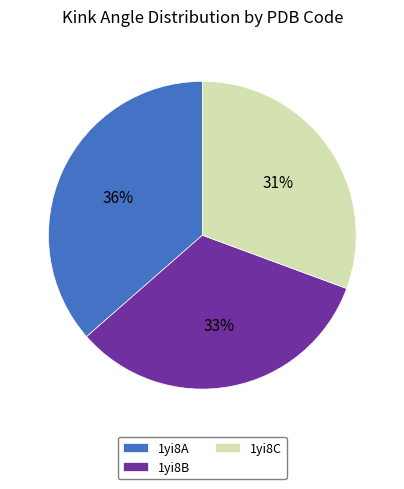

Between 1yi8C and 1yi8A, which is larger?

1yi8A